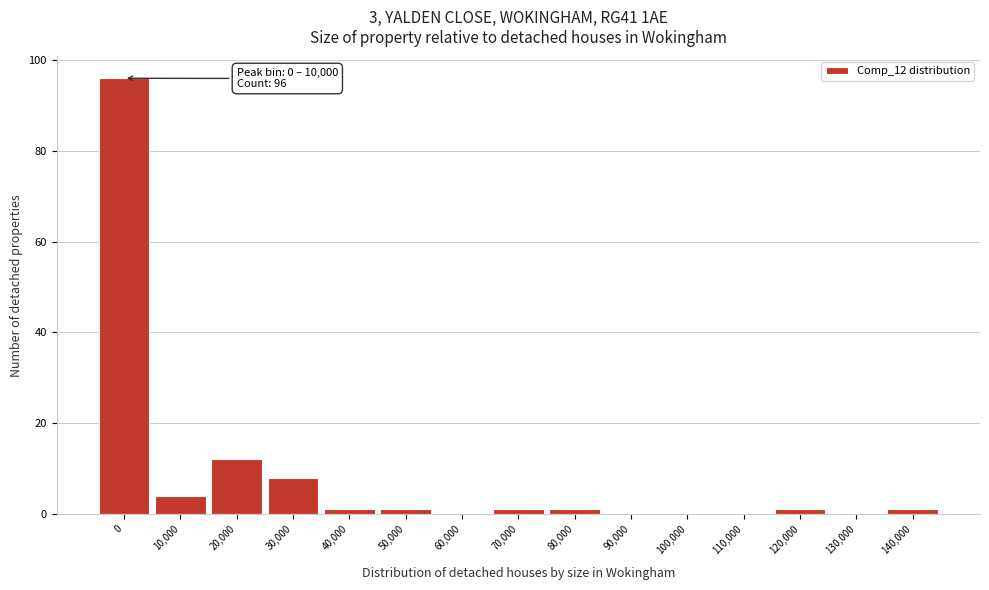

Reading left to right, transcribe all the data shown in this chart.

0=96	10,000=4	20,000=12	30,000=8	40,000=1	50,000=1	60,000=0	70,000=1	80,000=1	90,000=0	100,000=0	110,000=0	120,000=1	130,000=0	140,000=1